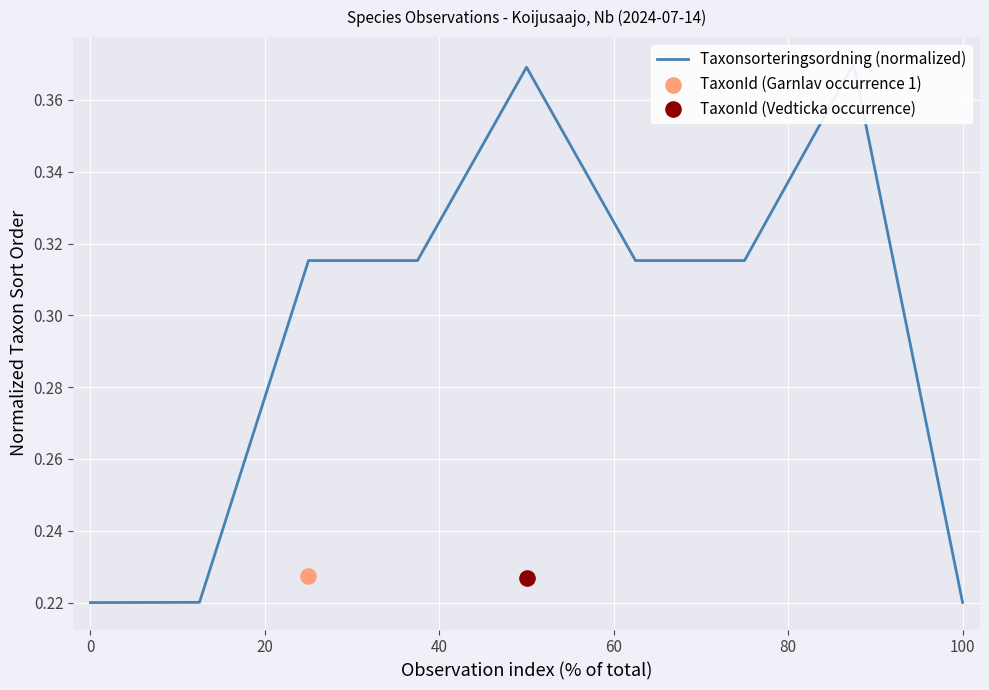

What is the change in value from 0 to 80?

+0.1